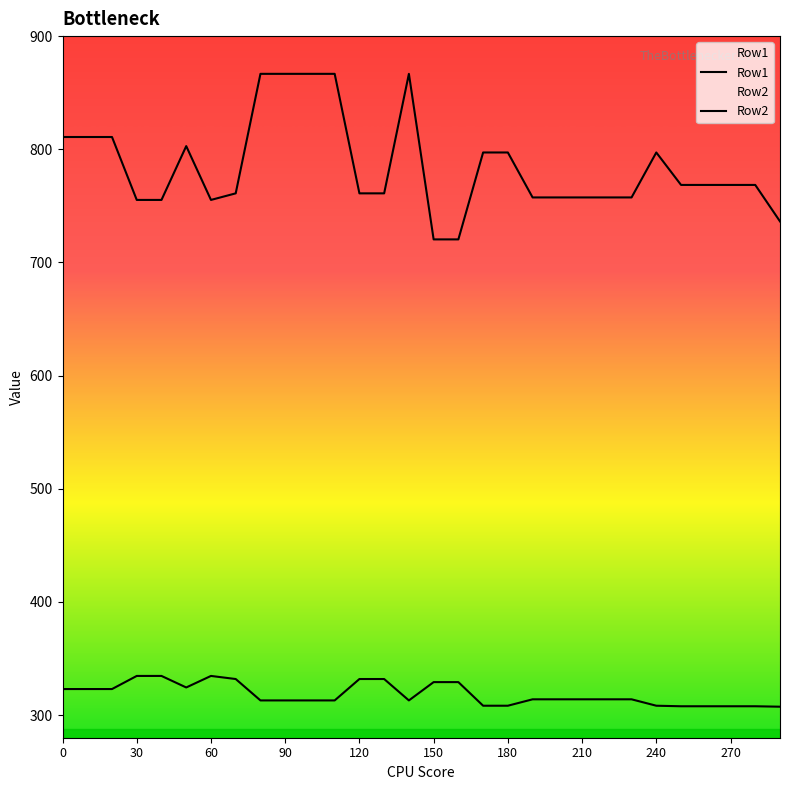

True or false: Row2 and Row1 cross at least once.

False